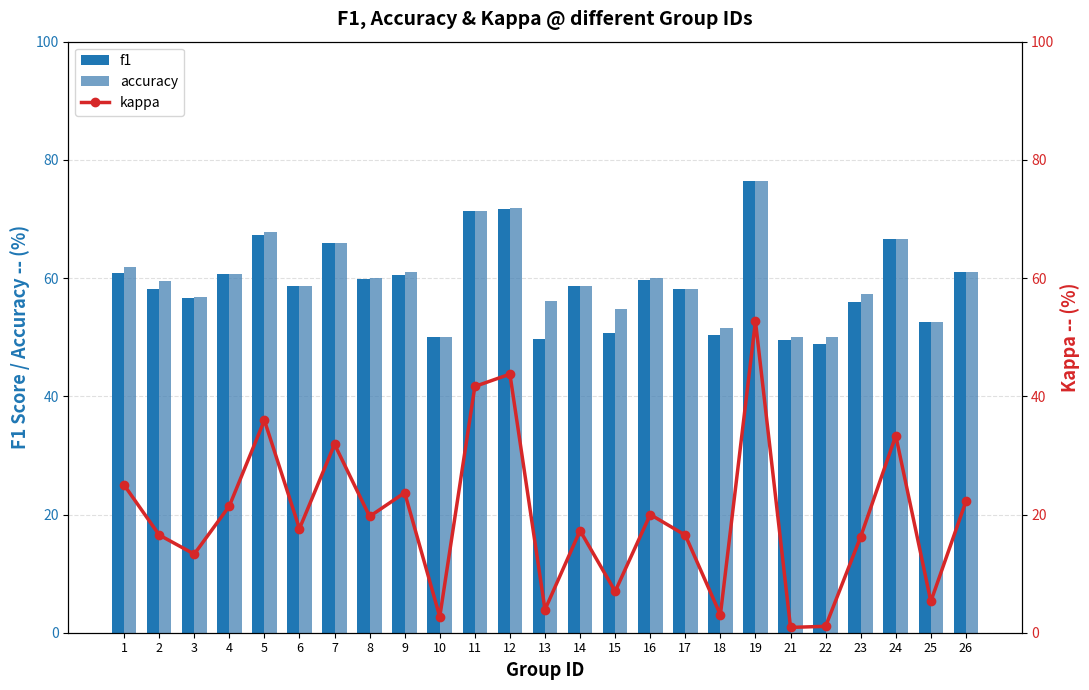

What are all the series names shown in the legend?

f1, accuracy, kappa